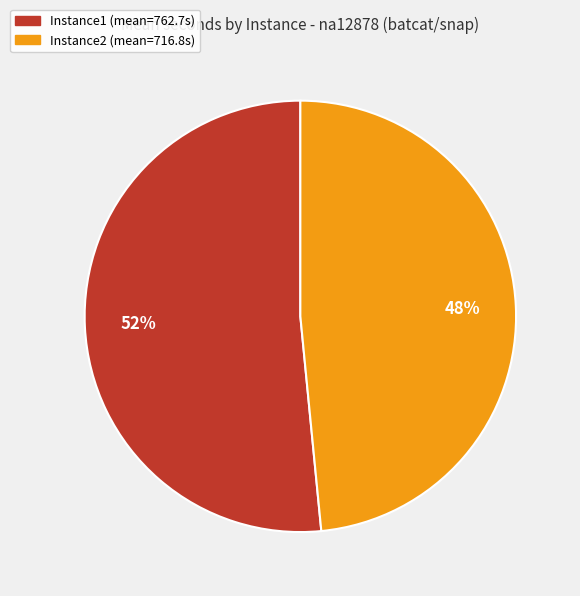

How many segments does this pie chart have?

2